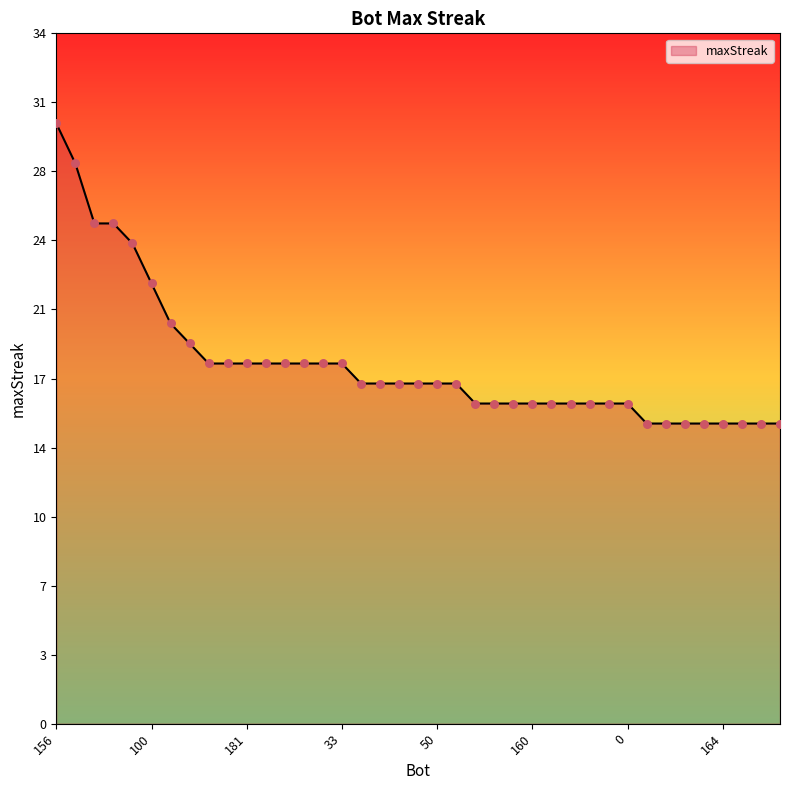

Is this an area chart (filled region under the line)?

Yes